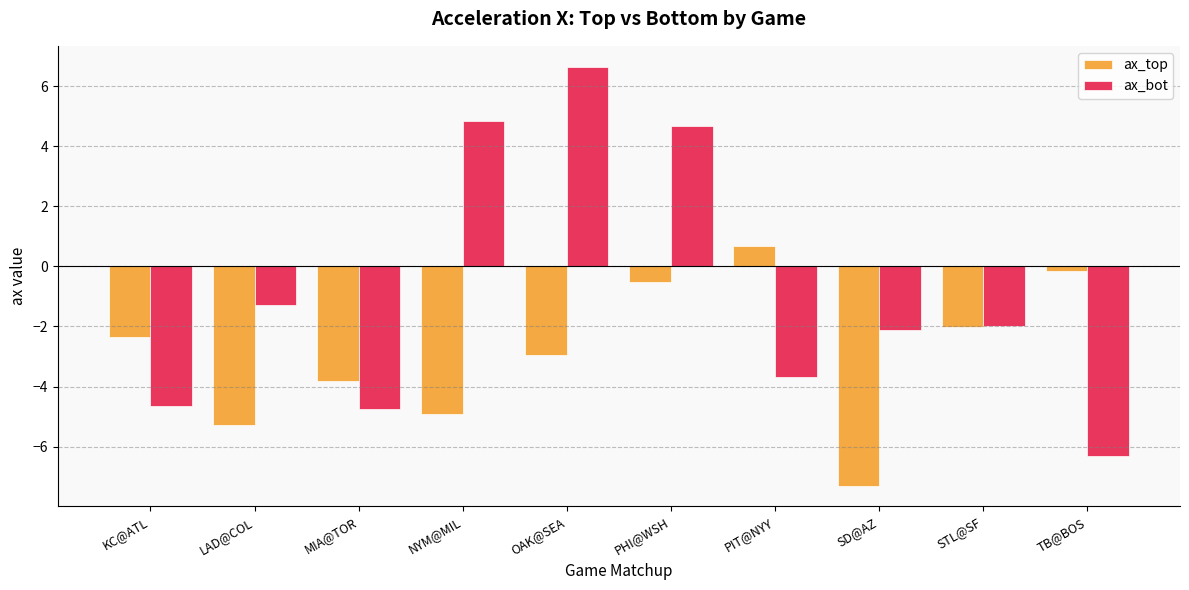

Which label corresponds to the largest value in the chart?

OAK@SEA